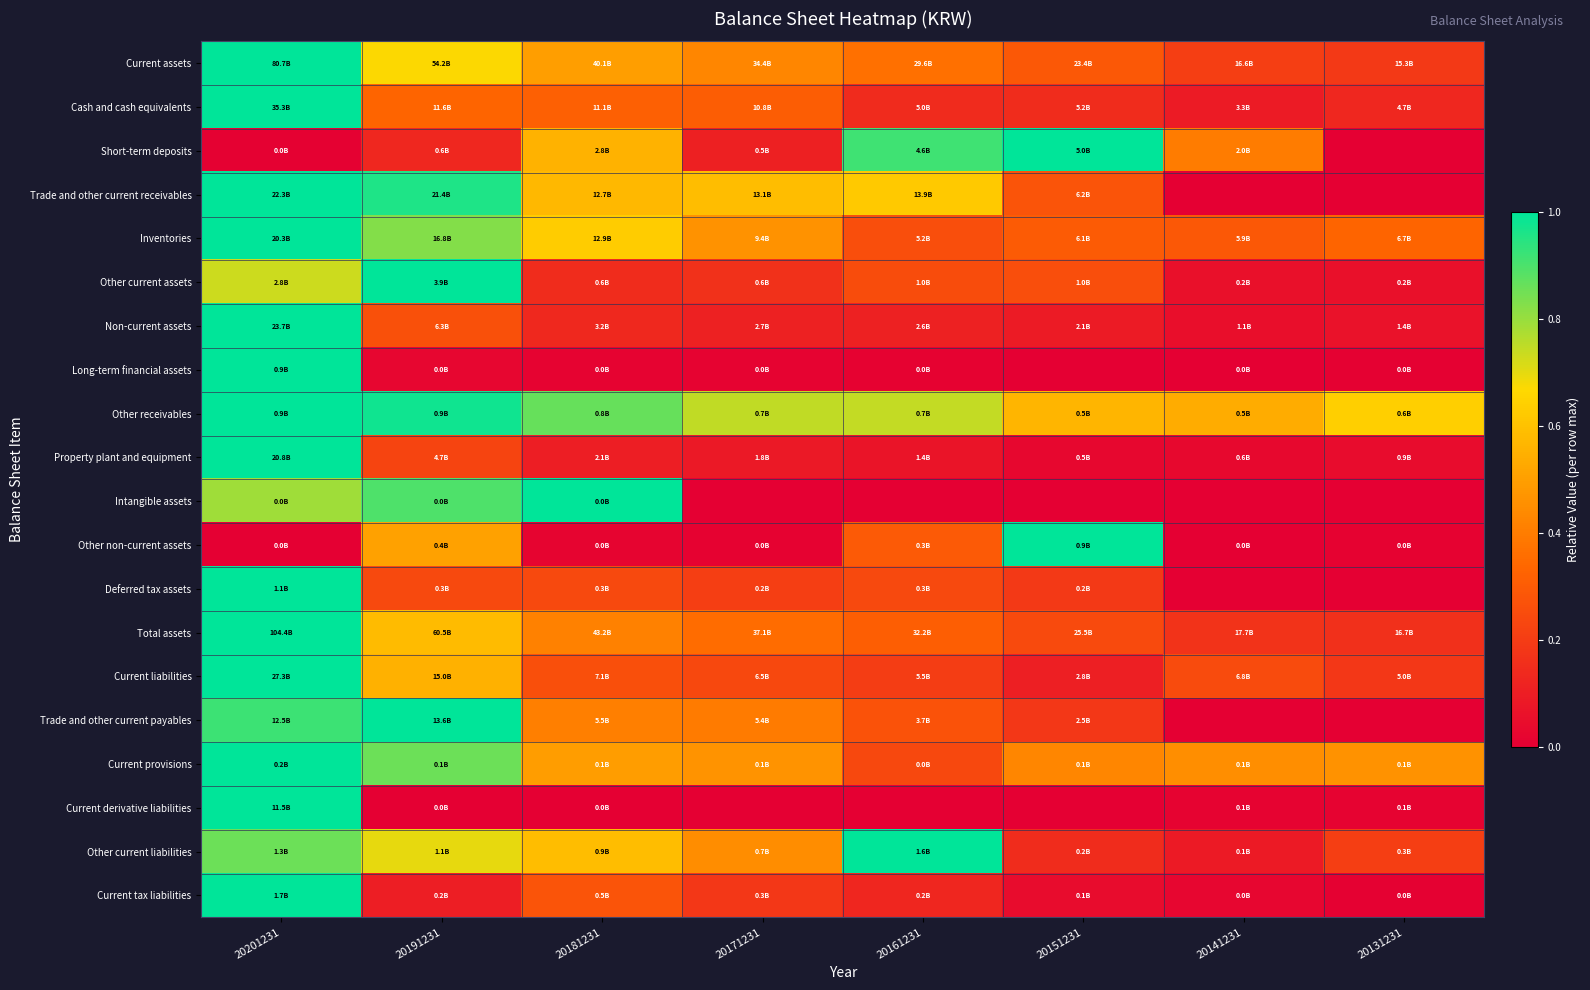

Reading left to right, what are all the values shown in this chart?

Current assets: 20201231=1.0	20191231=0.7	20181231=0.5	20171231=0.4	20161231=0.4	20151231=0.3	20141231=0.2	20131231=0.2
Cash and cash equivalents: 20201231=1.0	20191231=0.3	20181231=0.3	20171231=0.3	20161231=0.1	20151231=0.1	20141231=0.1	20131231=0.1
Short-term deposits: 20201231=0.0	20191231=0.1	20181231=0.6	20171231=0.1	20161231=0.9	20151231=1.0	20141231=0.4	20131231=0.0
Trade and other current receivables: 20201231=1.0	20191231=1.0	20181231=0.6	20171231=0.6	20161231=0.6	20151231=0.3	20141231=0.0	20131231=0.0
Inventories: 20201231=1.0	20191231=0.8	20181231=0.6	20171231=0.5	20161231=0.3	20151231=0.3	20141231=0.3	20131231=0.3
Other current assets: 20201231=0.7	20191231=1.0	20181231=0.1	20171231=0.2	20161231=0.3	20151231=0.3	20141231=0.1	20131231=0.1
Non-current assets: 20201231=1.0	20191231=0.3	20181231=0.1	20171231=0.1	20161231=0.1	20151231=0.1	20141231=0.0	20131231=0.1
Long-term financial assets: 20201231=1.0	20191231=0.0	20181231=0.0	20171231=0.0	20161231=0.0	20151231=0.0	20141231=0.0	20131231=0.0
Other receivables: 20201231=1.0	20191231=1.0	20181231=0.9	20171231=0.7	20161231=0.7	20151231=0.6	20141231=0.5	20131231=0.6
Property plant and equipment: 20201231=1.0	20191231=0.2	20181231=0.1	20171231=0.1	20161231=0.1	20151231=0.0	20141231=0.0	20131231=0.0
Intangible assets: 20201231=0.8	20191231=0.9	20181231=1.0	20171231=0.0	20161231=0.0	20151231=0.0	20141231=0.0	20131231=0.0
Other non-current assets: 20201231=0.0	20191231=0.5	20181231=0.0	20171231=0.0	20161231=0.3	20151231=1.0	20141231=0.0	20131231=0.0
Deferred tax assets: 20201231=1.0	20191231=0.2	20181231=0.2	20171231=0.2	20161231=0.2	20151231=0.2	20141231=0.0	20131231=0.0
Total assets: 20201231=1.0	20191231=0.6	20181231=0.4	20171231=0.4	20161231=0.3	20151231=0.2	20141231=0.2	20131231=0.2
Current liabilities: 20201231=1.0	20191231=0.6	20181231=0.3	20171231=0.2	20161231=0.2	20151231=0.1	20141231=0.2	20131231=0.2
Trade and other current payables: 20201231=0.9	20191231=1.0	20181231=0.4	20171231=0.4	20161231=0.3	20151231=0.2	20141231=0.0	20131231=0.0
Current provisions: 20201231=1.0	20191231=0.9	20181231=0.5	20171231=0.5	20161231=0.2	20151231=0.4	20141231=0.5	20131231=0.5
Current derivative liabilities: 20201231=1.0	20191231=0.0	20181231=0.0	20171231=0.0	20161231=0.0	20151231=0.0	20141231=0.0	20131231=0.0
Other current liabilities: 20201231=0.9	20191231=0.7	20181231=0.6	20171231=0.4	20161231=1.0	20151231=0.1	20141231=0.1	20131231=0.2
Current tax liabilities: 20201231=1.0	20191231=0.1	20181231=0.3	20171231=0.2	20161231=0.1	20151231=0.0	20141231=0.0	20131231=0.0